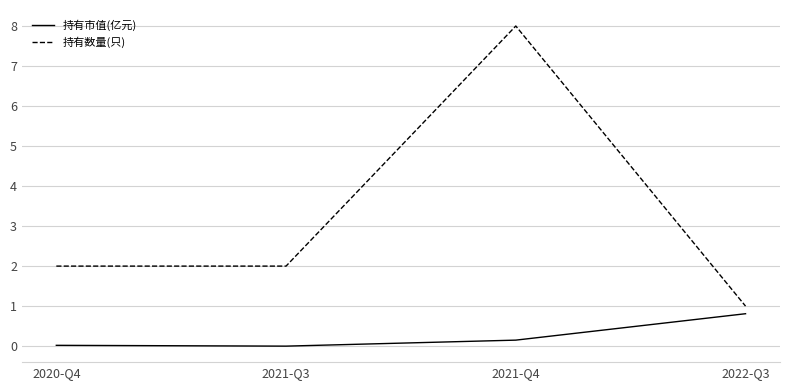

What position from the left is 2021-Q3?

2